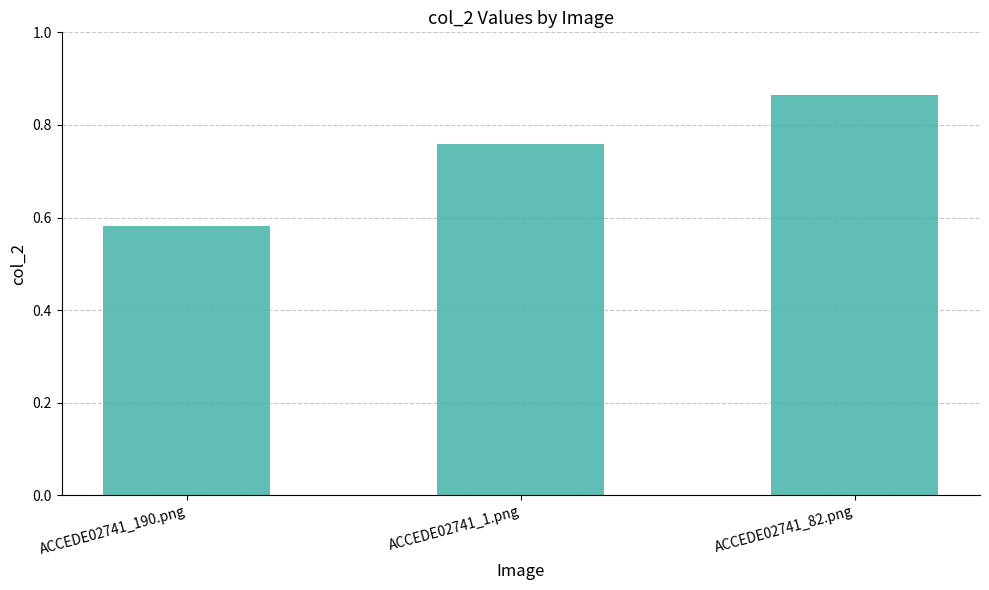

The value at ACCEDE02741_190.png is 0.9. True or false?

False